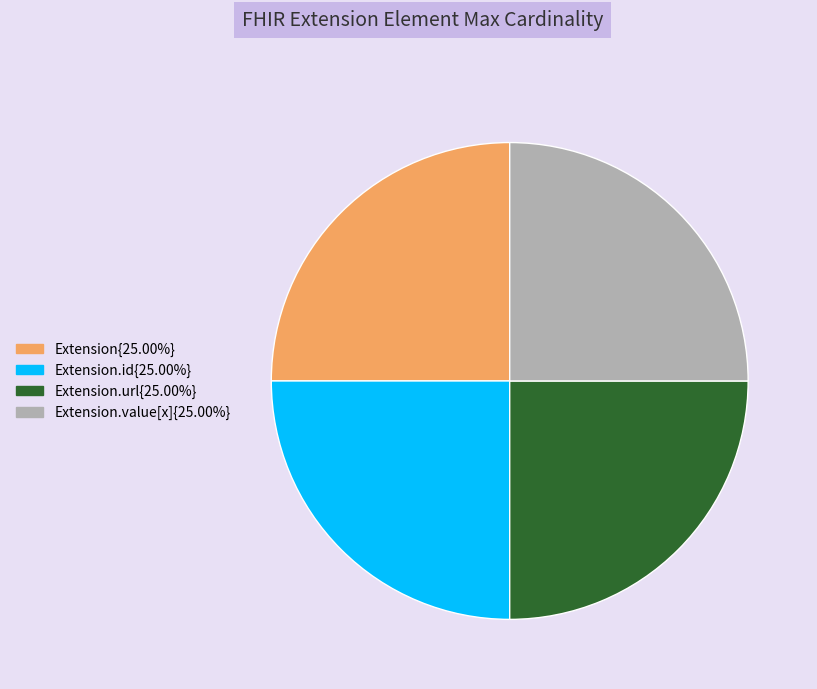

Does any single category account for the majority?

No